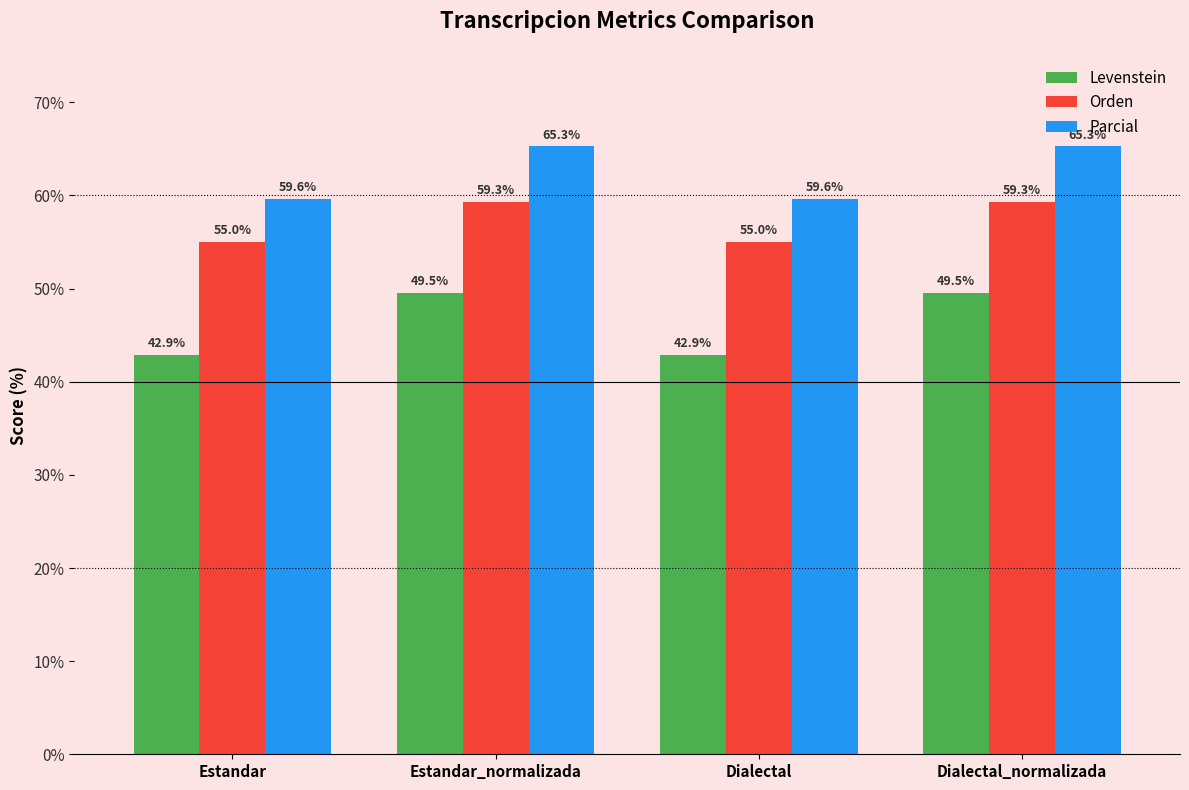

What value does the Levenstein series have at Dialectal_normalizada?

49.5